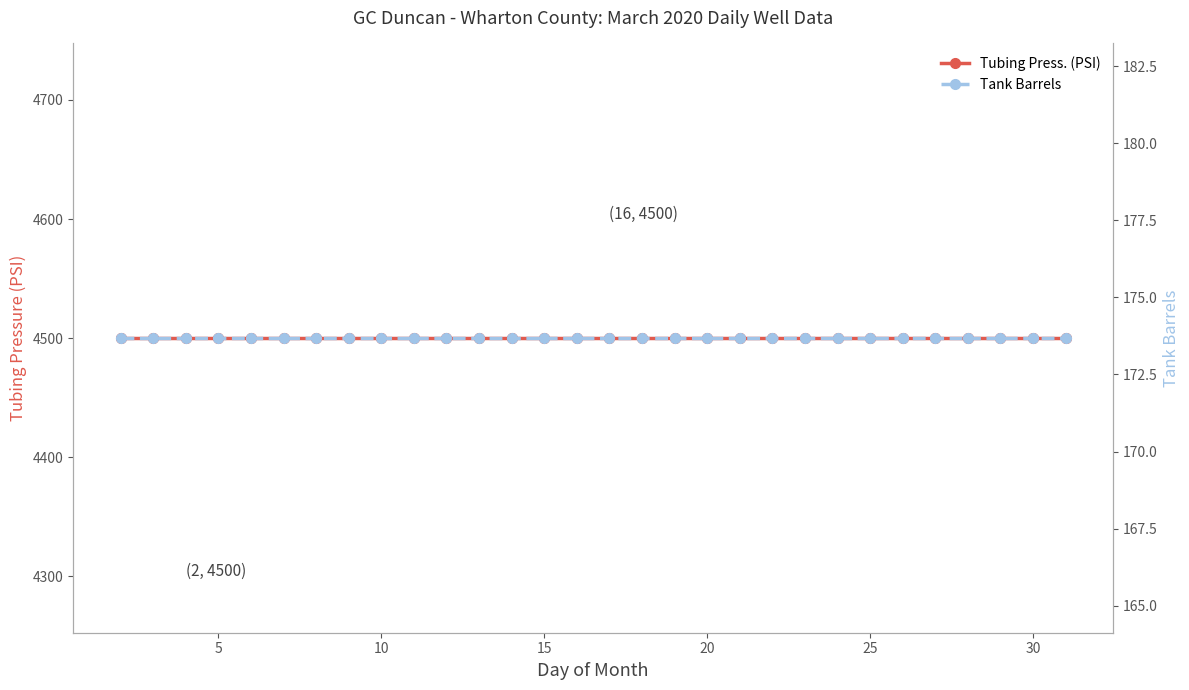

True or false: Tank Barrels and Tubing Press. (PSI) intersect in this chart.

False